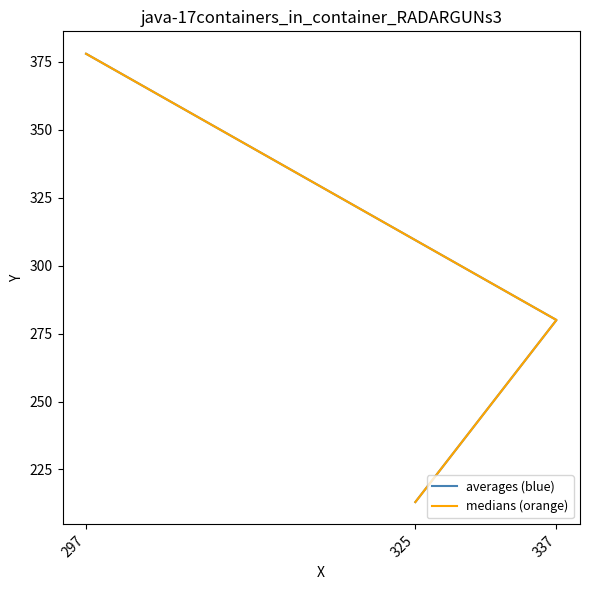

Does the chart have visible grid lines?

No